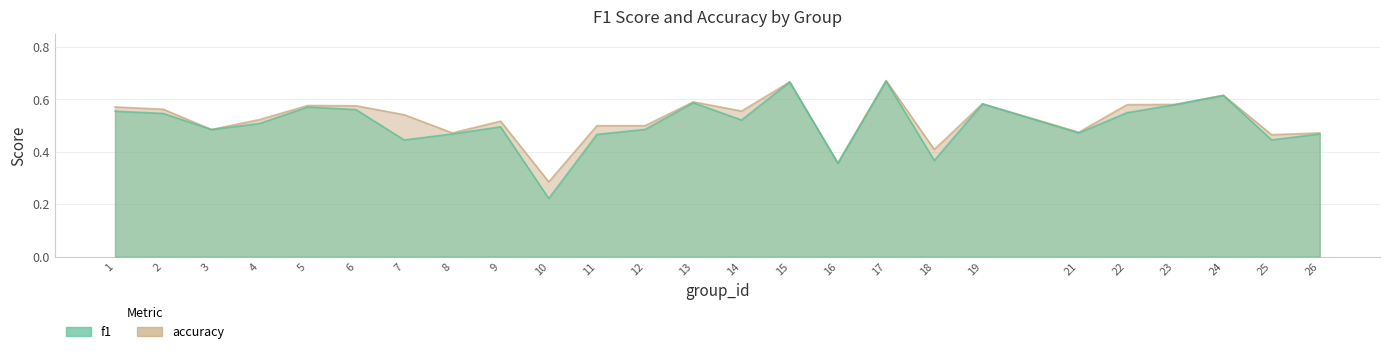

Which has a higher value, 5 or 10?

5